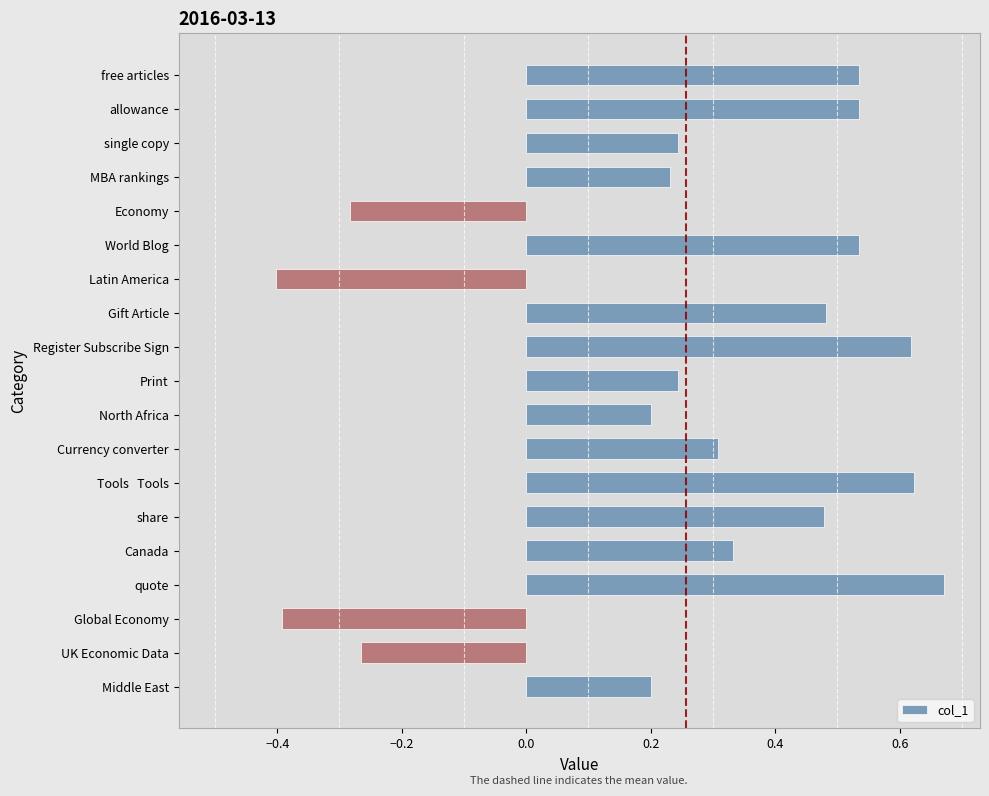

Count the values in the range 0 to 1.

15